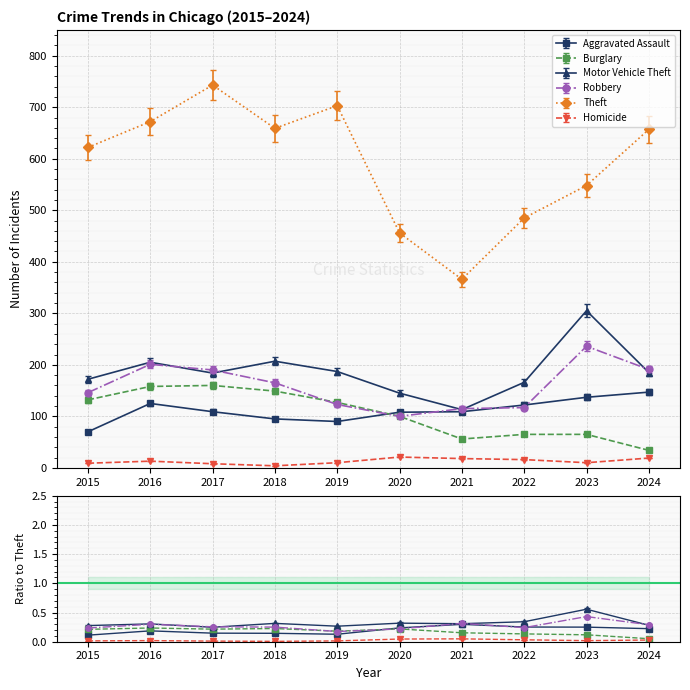

The Theft series shows 1152.3 at 2024. True or false?

False